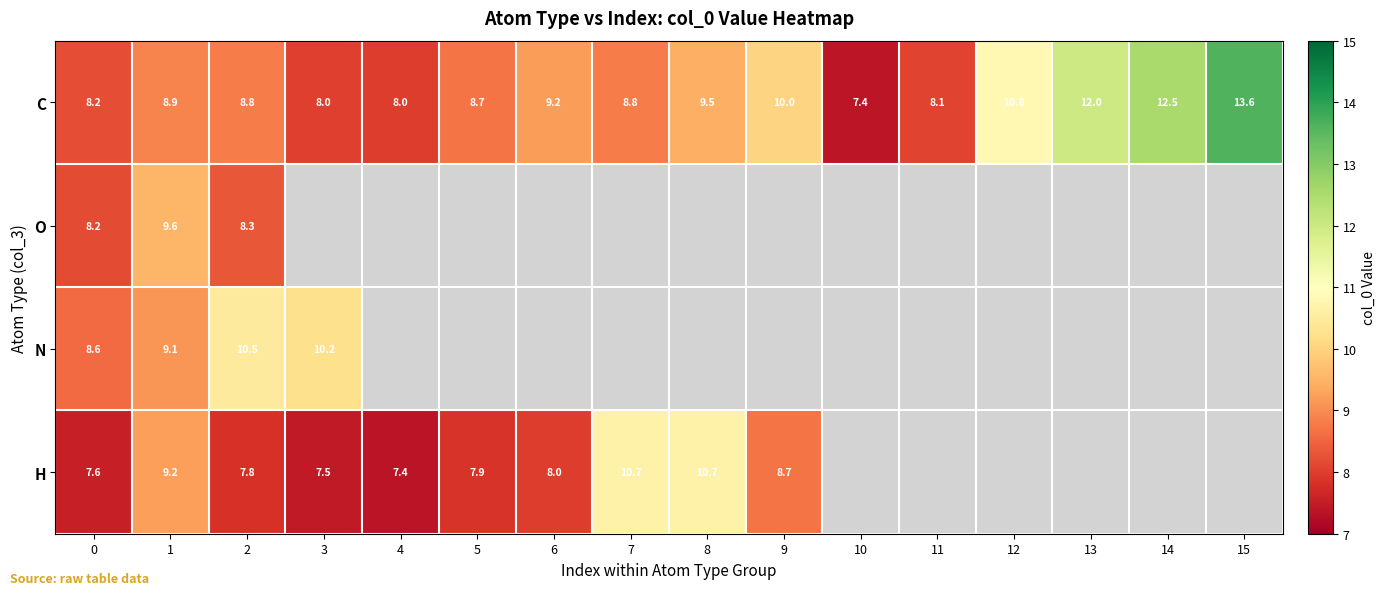

What is the difference between the maximum and second lowest values in the C series?

5.6